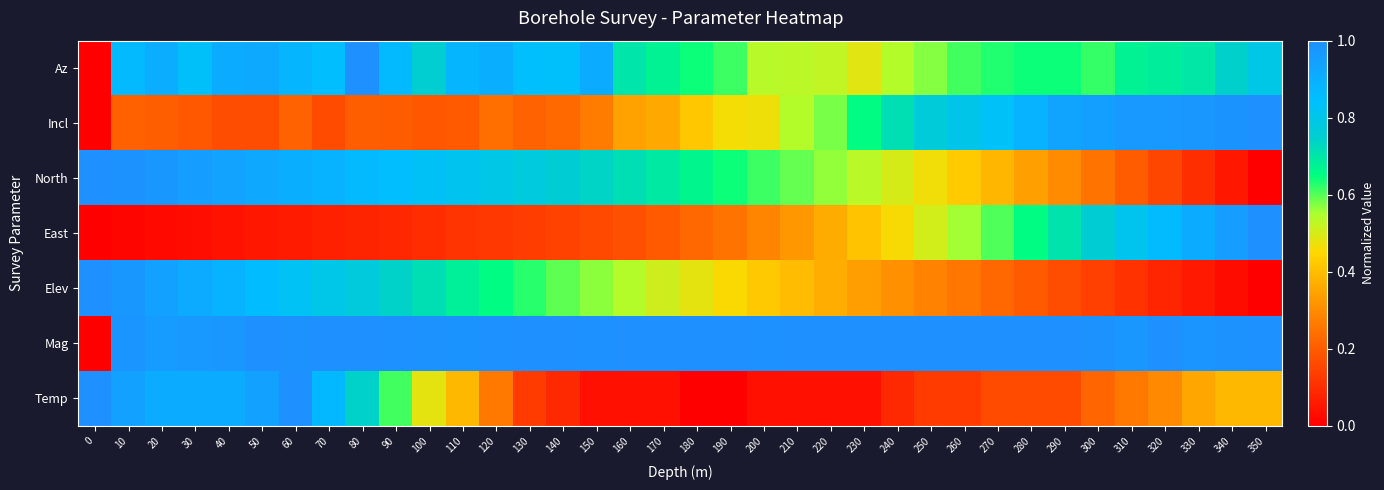

At which category is the sum across all series the highest?

10